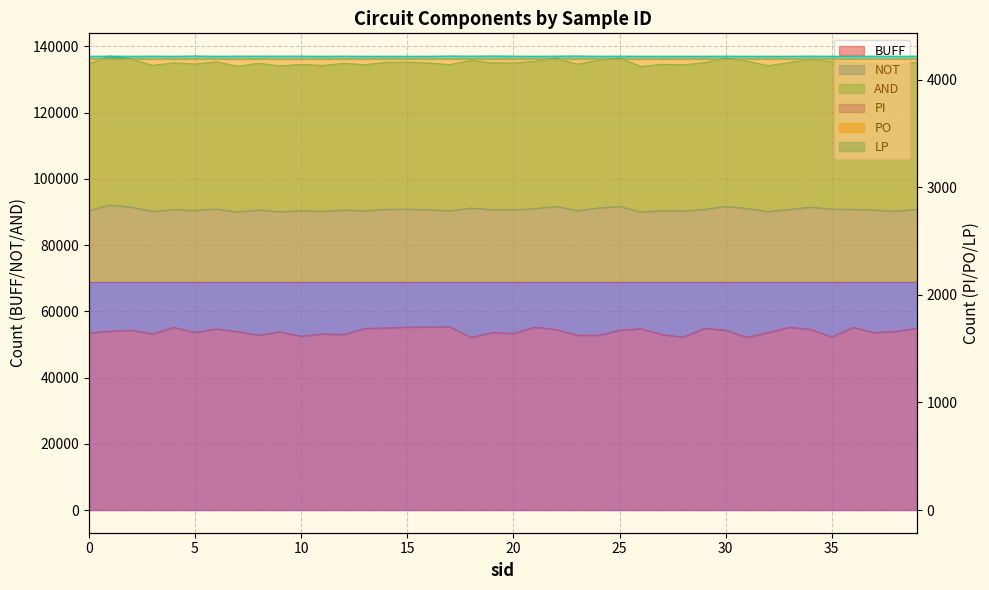

Reading left to right, transcribe all the data shown in this chart.

BUFF: 0=53488	1=53998	2=54292	3=53162	4=55169	5=53617	6=54665	7=53885	8=52800	9=53786	10=52453	11=53188	12=52958	13=54824	14=54969	15=55229	16=55272	17=55317	18=52108	19=53574	20=53320	21=55206	22=54543	23=52771	24=52764	25=54268	26=54763	27=52981	28=52222	29=54861	30=54315	31=52119	32=53623	33=55154	34=54547	35=52270	36=55167	37=53532	38=53927	39=54876
AND: 0=90459	1=92067	2=91465	3=90189	4=90687	5=90453	6=90897	7=90011	8=90613	9=90077	10=90385	11=90159	12=90607	13=90317	14=90799	15=90833	16=90671	17=90347	18=91177	19=90697	20=90663	21=90977	22=91659	23=90419	24=91191	25=91679	26=89957	27=90405	28=90275	29=90739	30=91677	31=91055	32=90103	33=90775	34=91439	35=90865	36=90777	37=90579	38=90229	39=90815
LP: 0=4218	1=4219	2=4218	3=4219	4=4218	5=4220	6=4218	7=4219	8=4219	9=4219	10=4219	11=4218	12=4219	13=4218	14=4218	15=4218	16=4218	17=4220	18=4219	19=4220	20=4219	21=4218	22=4219	23=4220	24=4218	25=4219	26=4218	27=4218	28=4218	29=4218	30=4219	31=4218	32=4218	33=4218	34=4219	35=4218	36=4218	37=4219	38=4218	39=4219